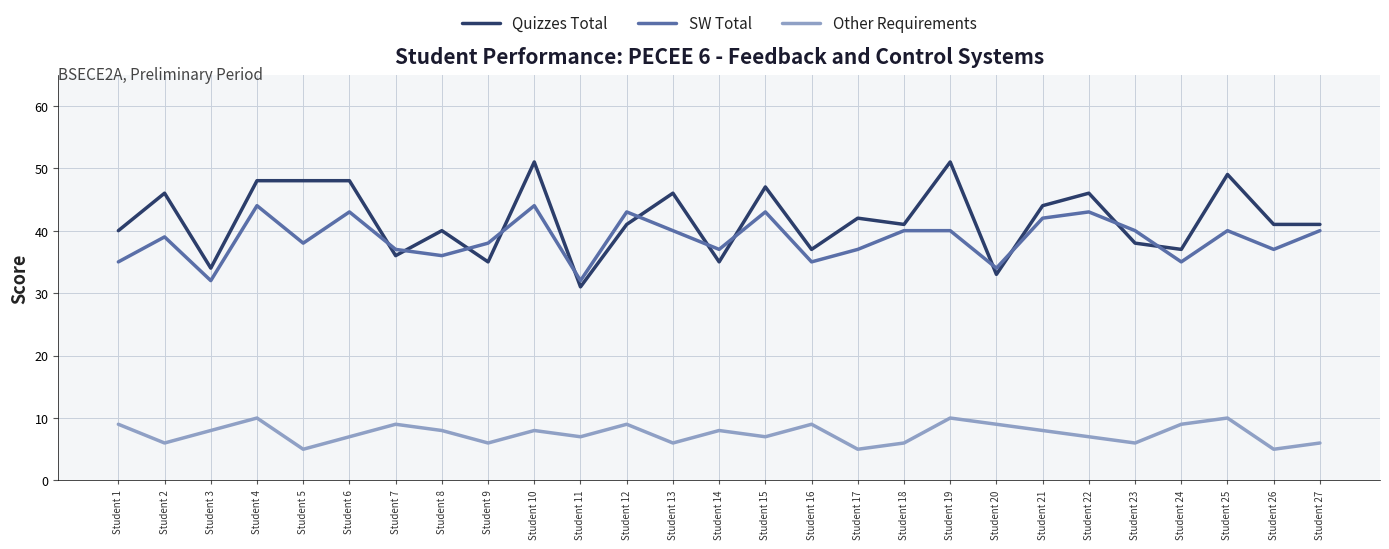

Which series has the largest total across all categories?

Quizzes Total